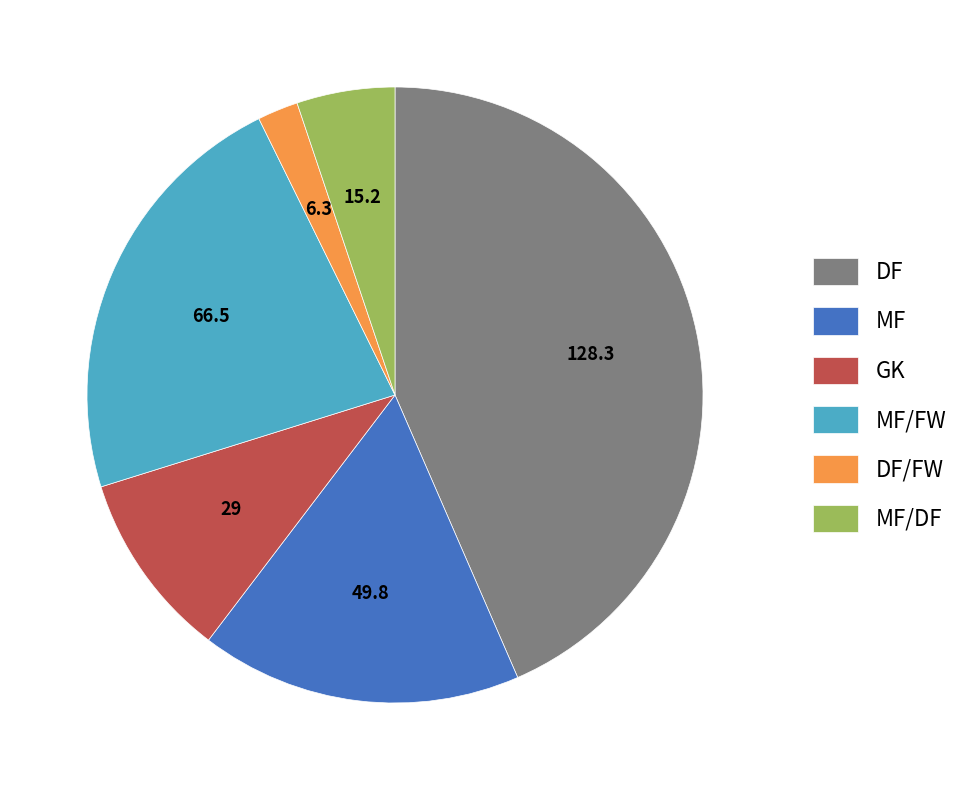

Rank the categories by value from highest to lowest.

DF, MF/FW, MF, GK, MF/DF, DF/FW